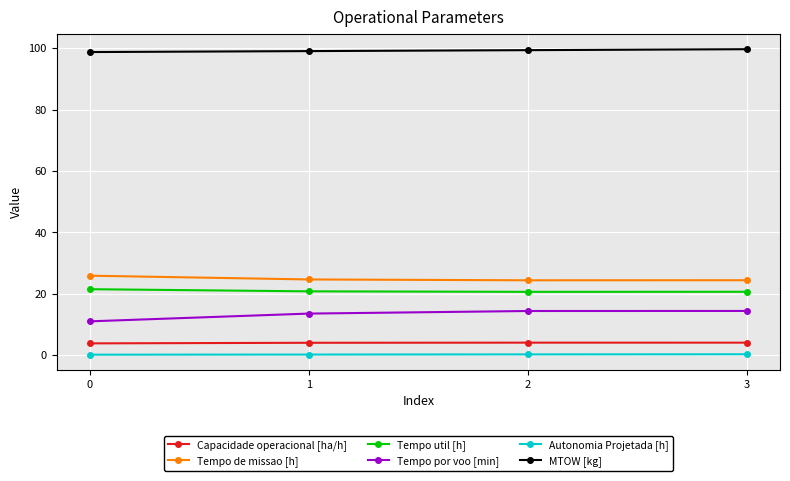

At 2, list the series in order from largest to smallest.

MTOW [kg], Tempo de missao [h], Tempo util [h], Tempo por voo [min], Capacidade operacional [ha/h], Autonomia Projetada [h]